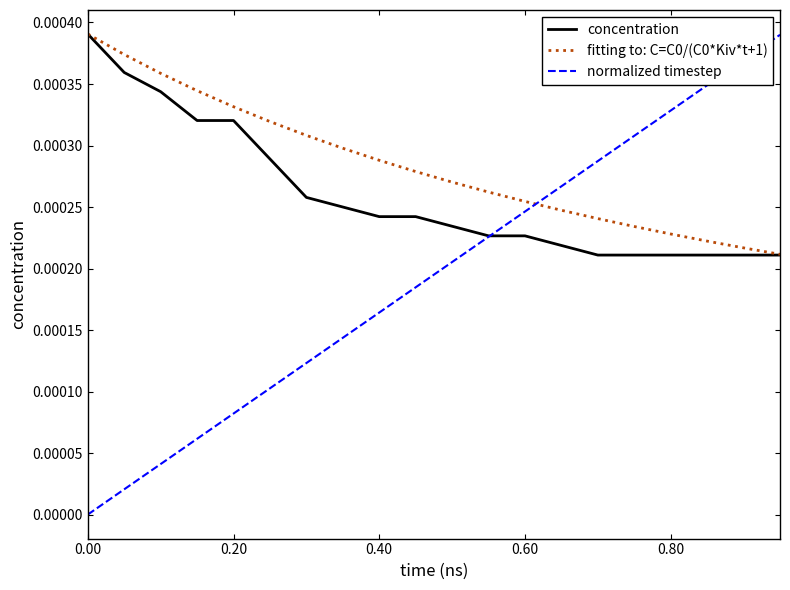

Which series has the largest range (max minus min)?

normalized timestep